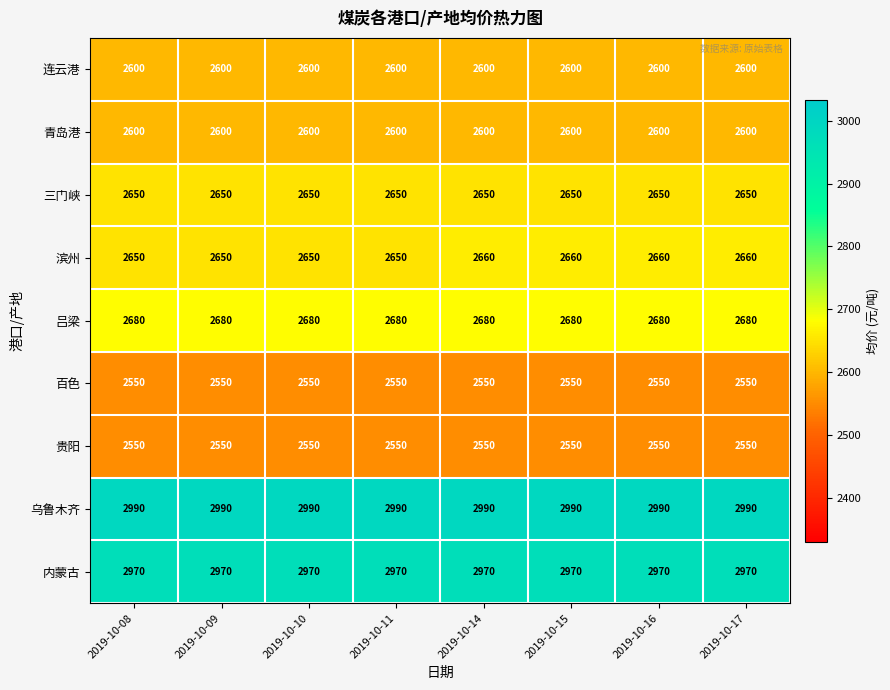

What is the approximate value of 内蒙古 at 2019-10-09?

2970